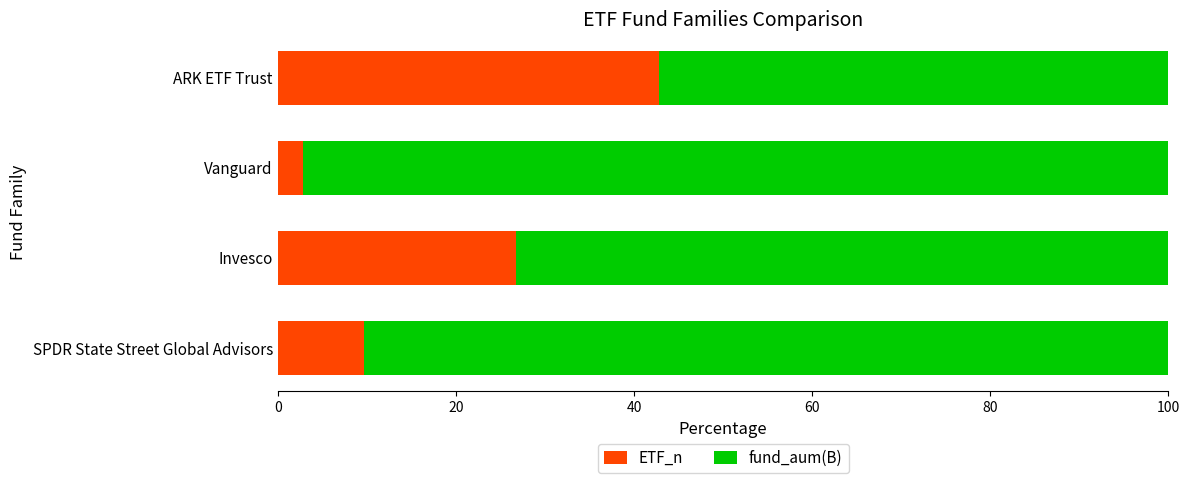

Is it true that ETF_n equals 42.8 at ARK ETF Trust?

True